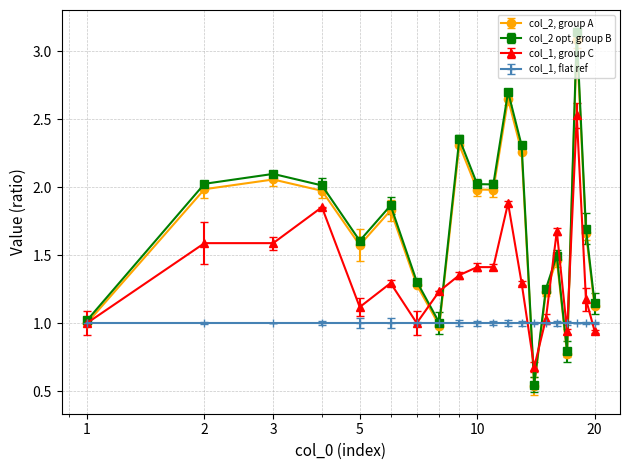

List the series in order of their peak value, highest first.

col_2 opt, group B, col_2, group A, col_1, group C, col_1, flat ref